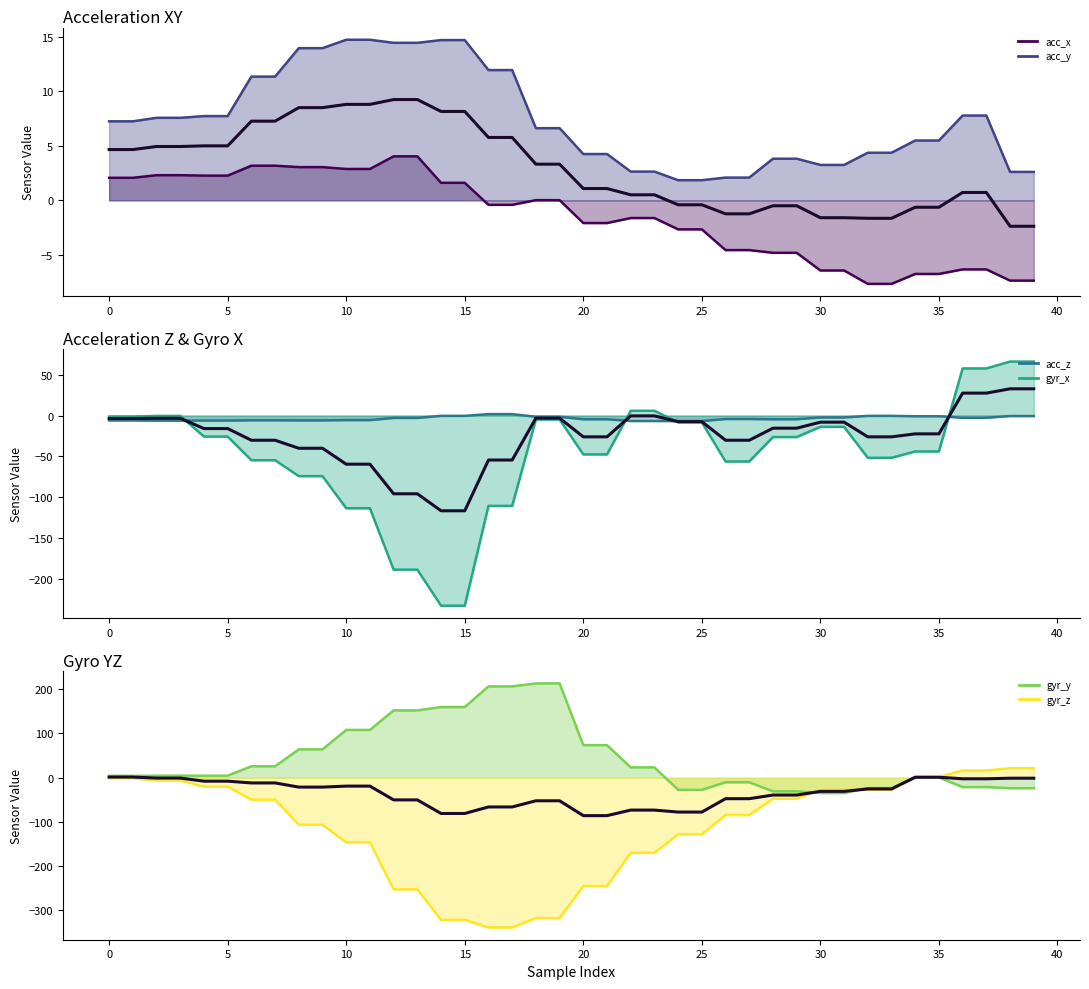

What is the change in value from 18 to 35?

+53.2